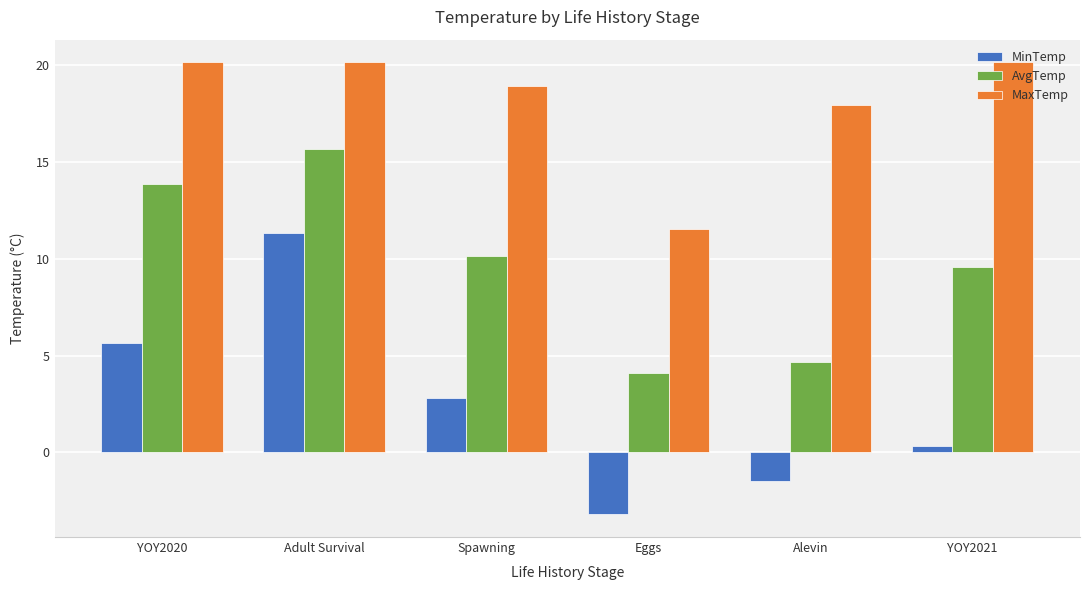

What is the sum of the AvgTemp values at Eggs and YOY2020?

17.9